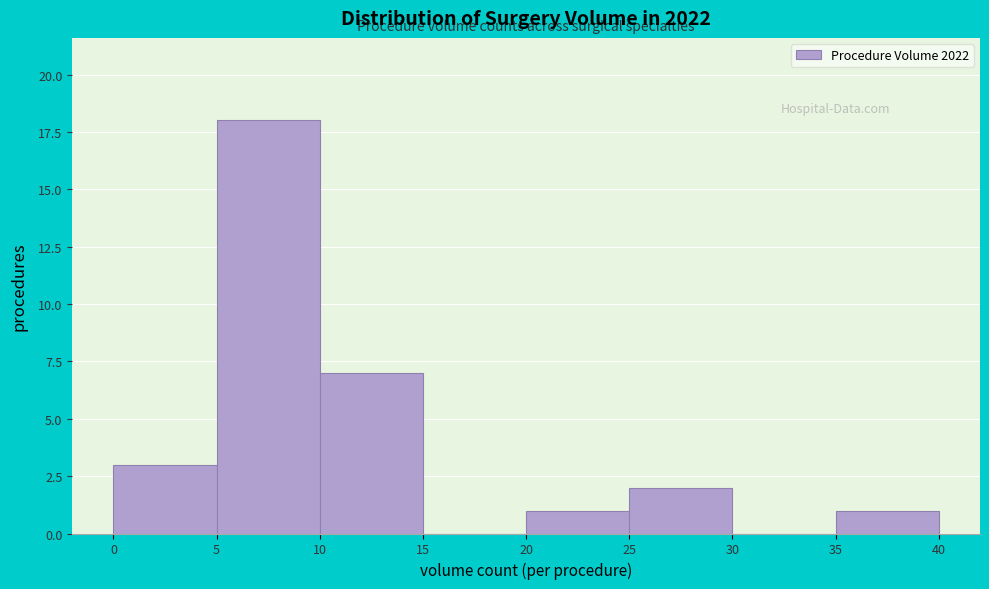

What is the height of the bar covering 20 to 25 on the x-axis? The values are not printed on the chart, so give them approximately, as read against the axis.

1